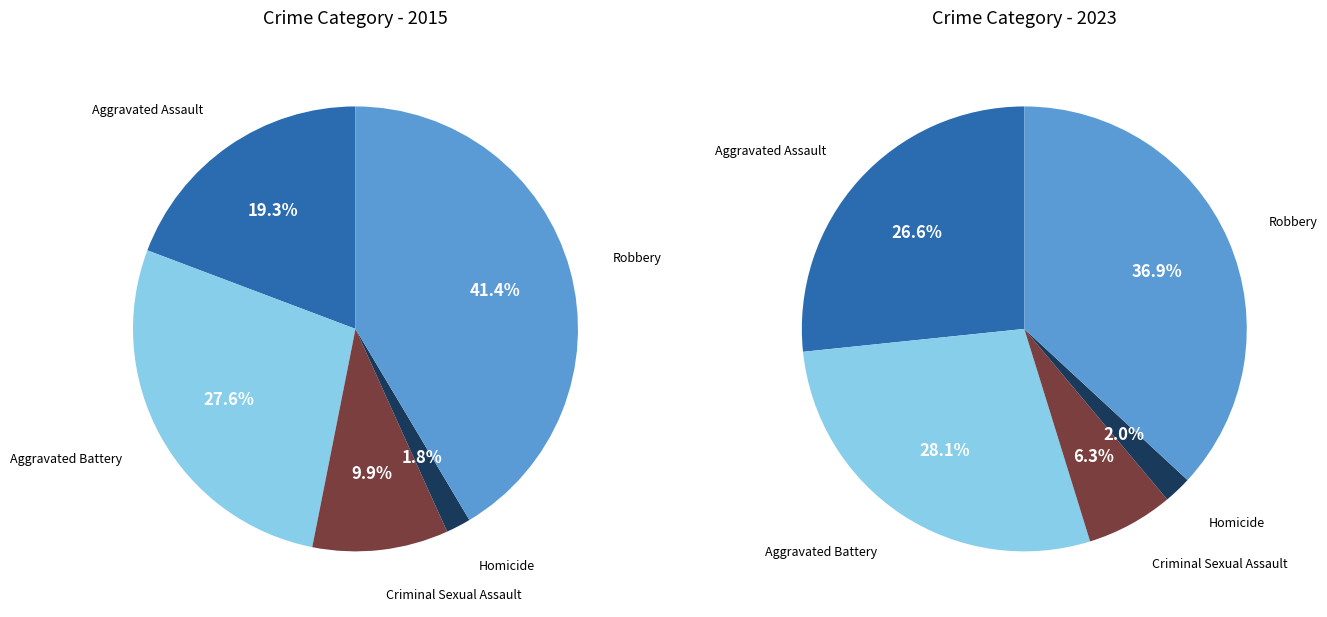

To the nearest percent, what percentage of the pie is Robbery?

37%